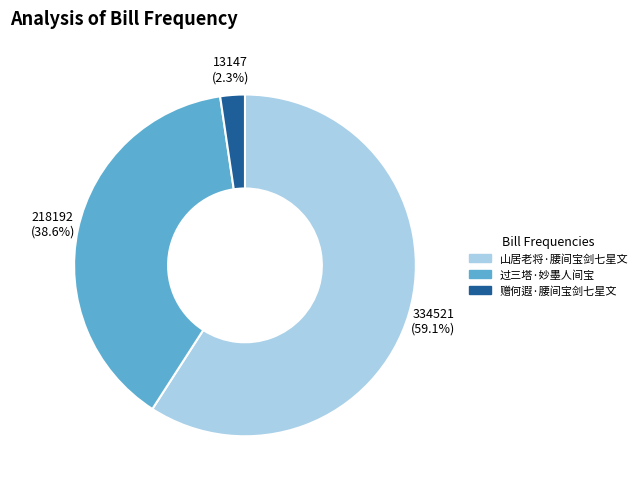

Is there any slice that represents more than half of the pie?

Yes